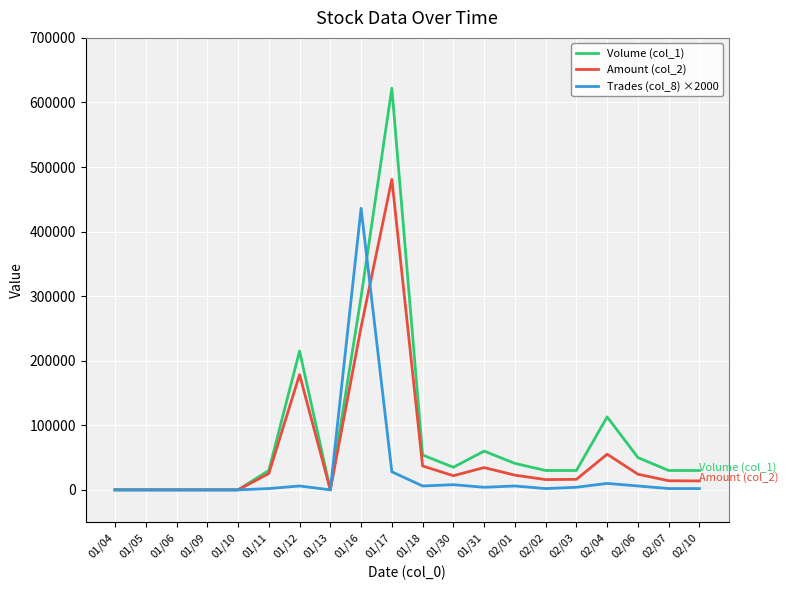

Which series has the widest spread of values?

Volume (col_1)